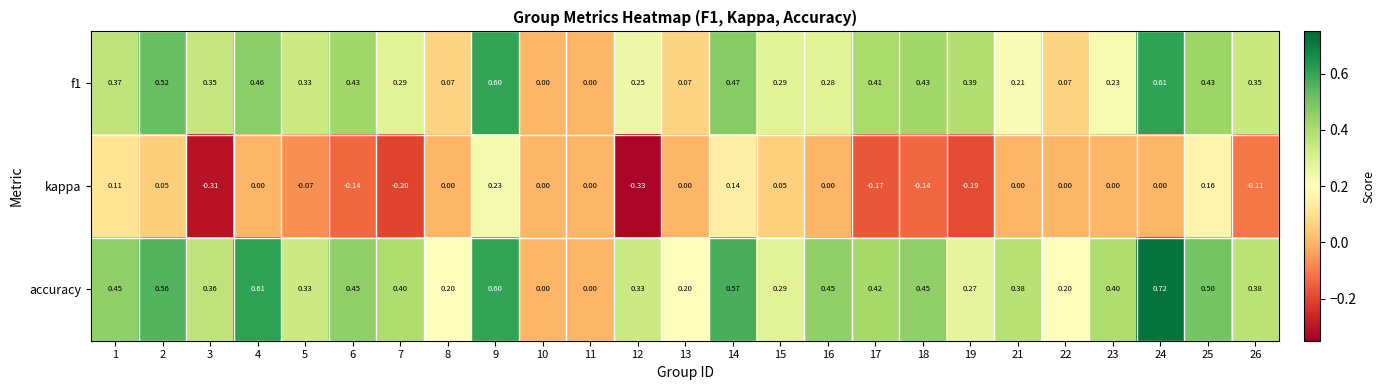

Count the number of data series in this chart.

3